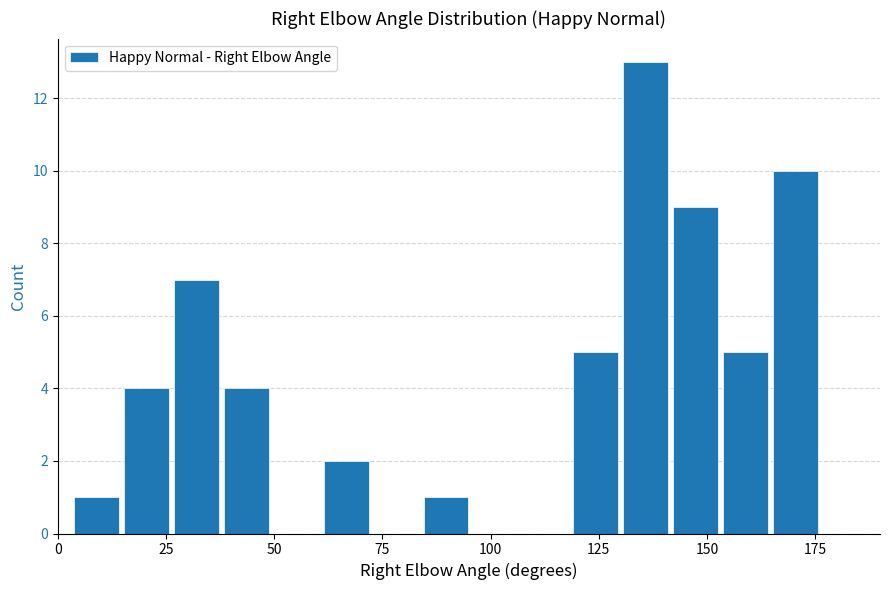

Around what value on the x-axis is the tallest bar? Give the approximate position of its centre, as read against the axis.

135